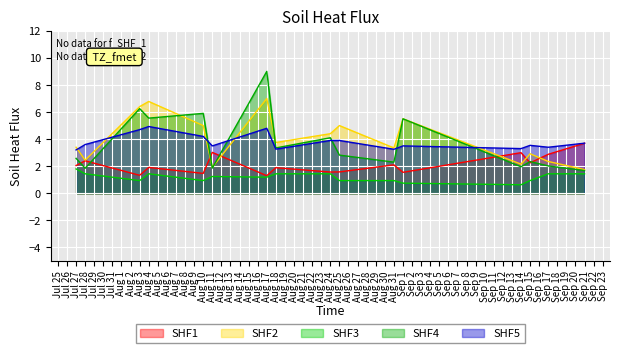

What is the total value across all series at Jul 27?

13.0